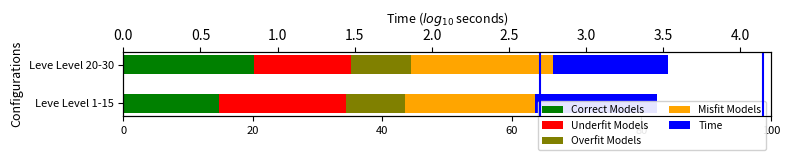

What is the value of the Underfit Models bar at the 1st from the left?

19.7